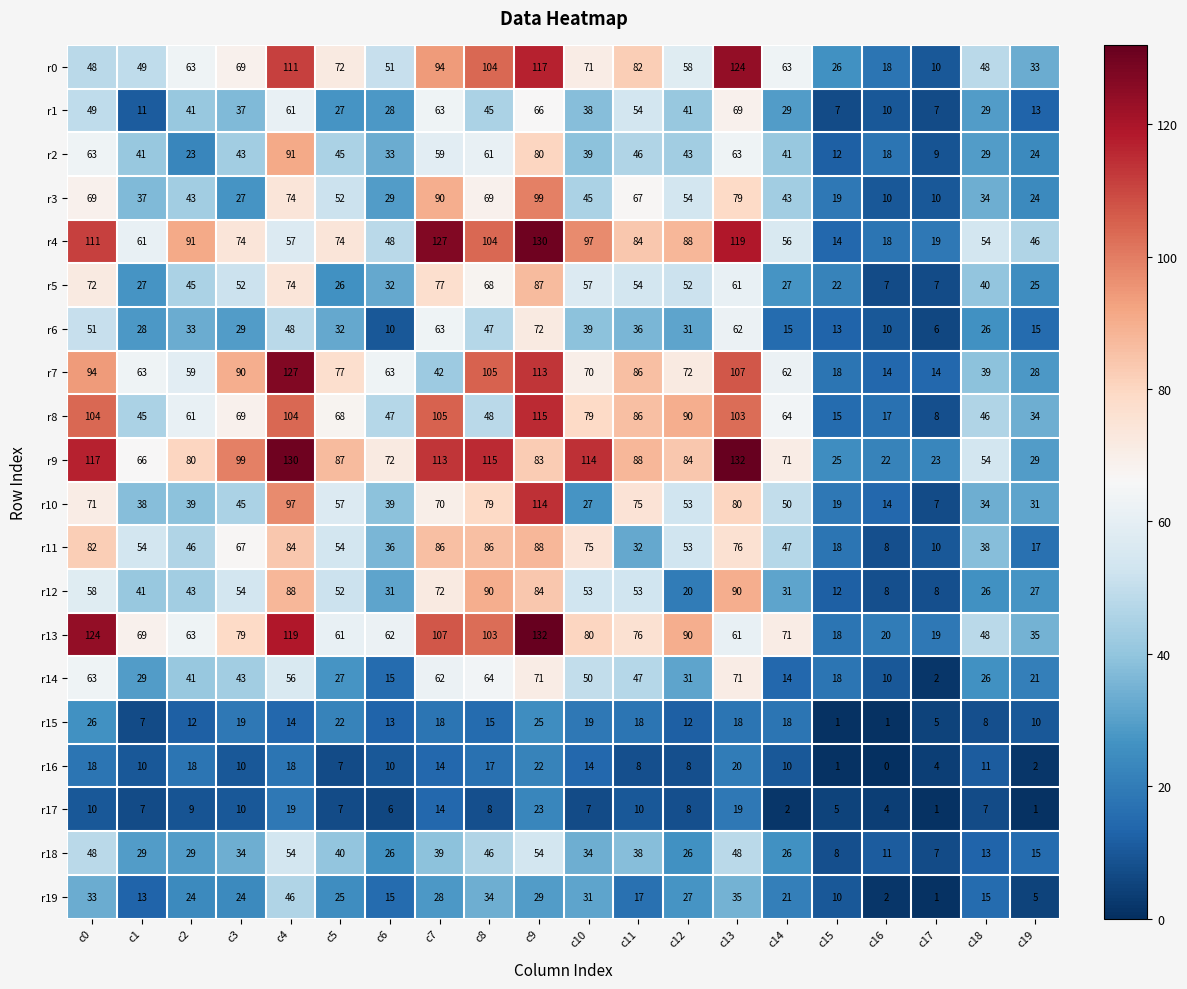

What is the difference between the highest and lowest values at c18?

47